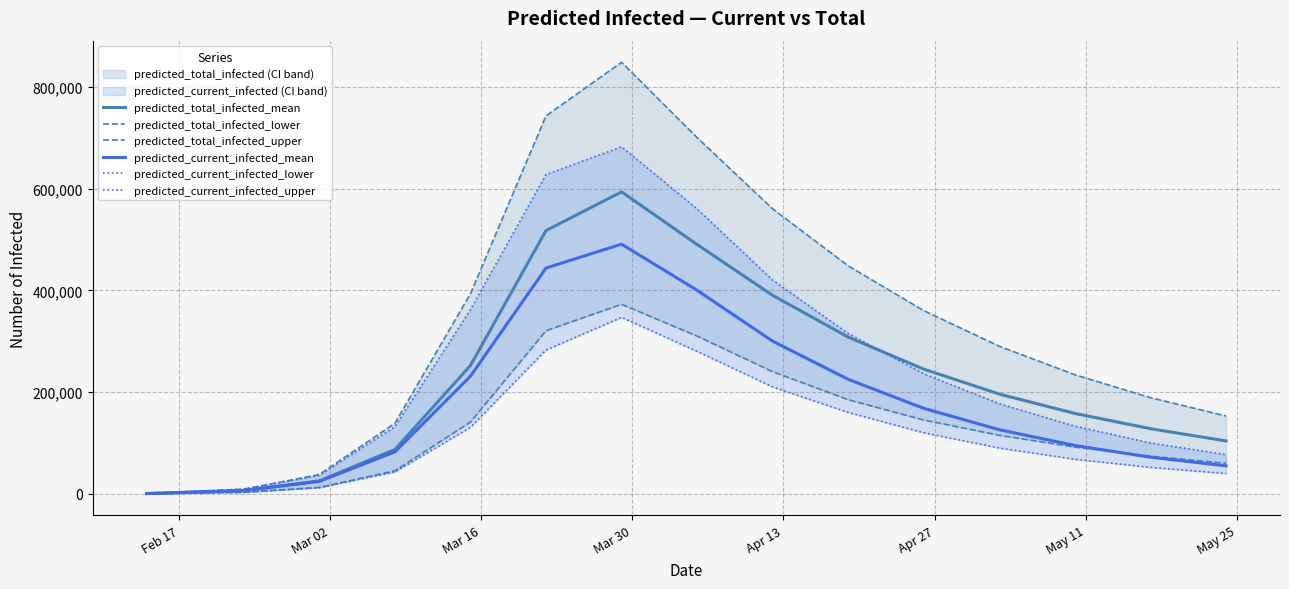

At how many categories does at least one series exceed 88924?

12